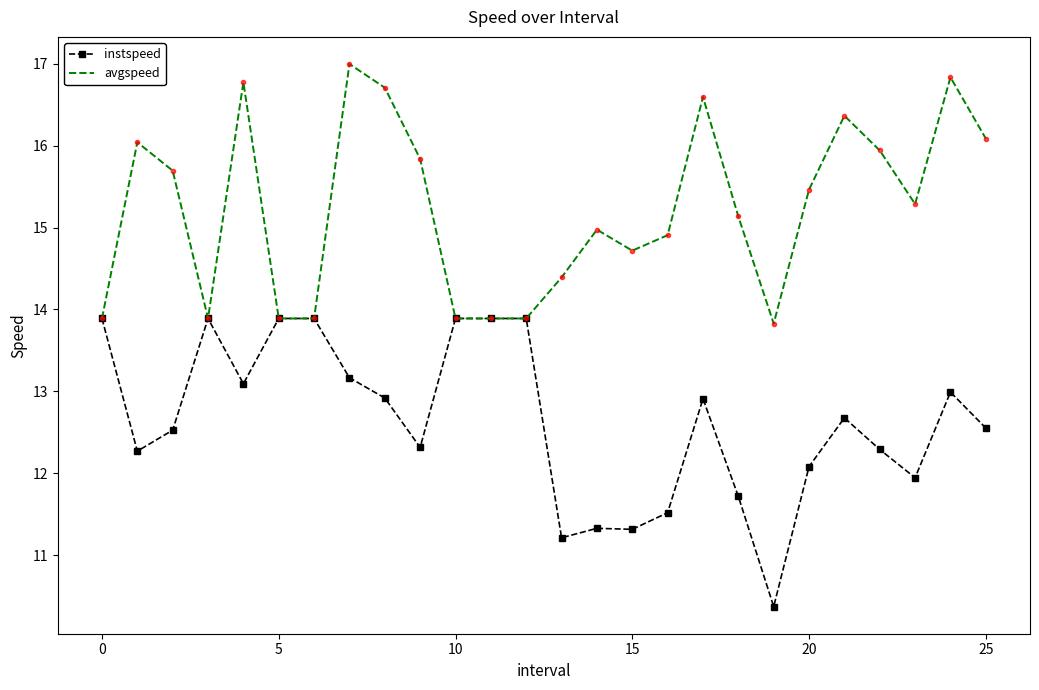

What is the smallest value displayed?

10.4